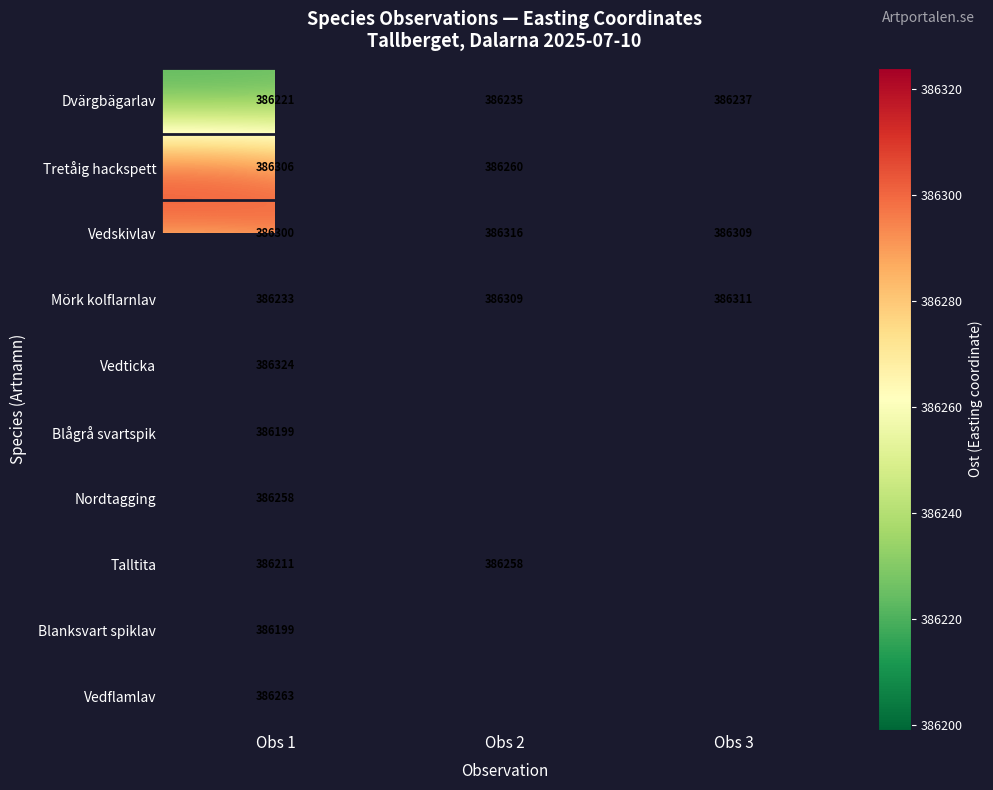

Which label corresponds to the smallest value in the chart?

Obs 1